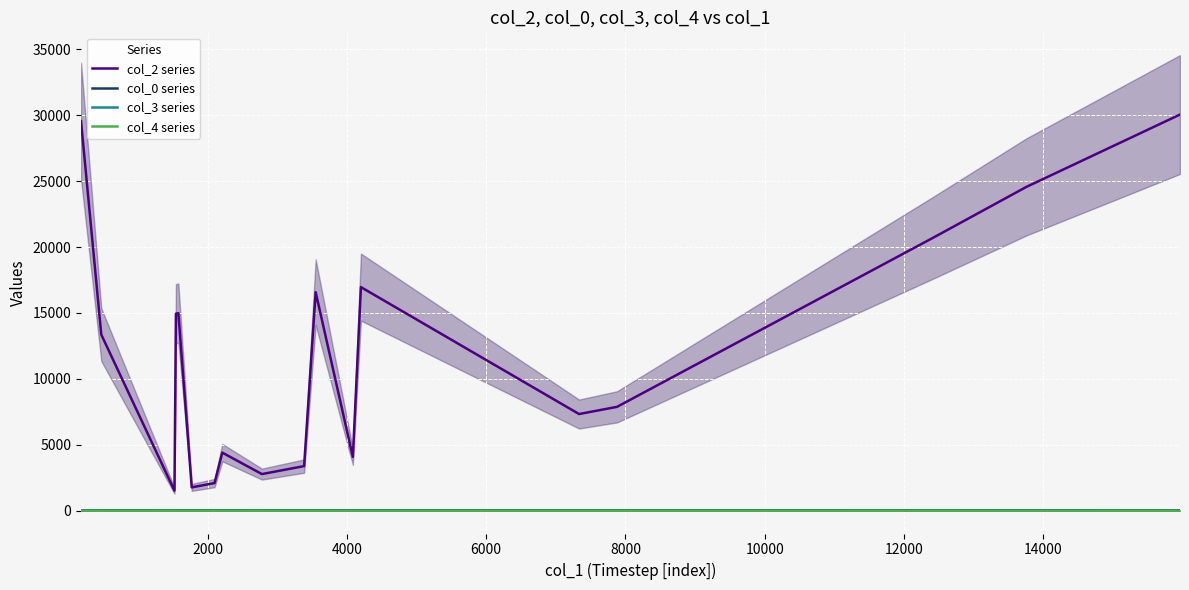

What is the value of the col_3 series point at the 8th from the left?

5